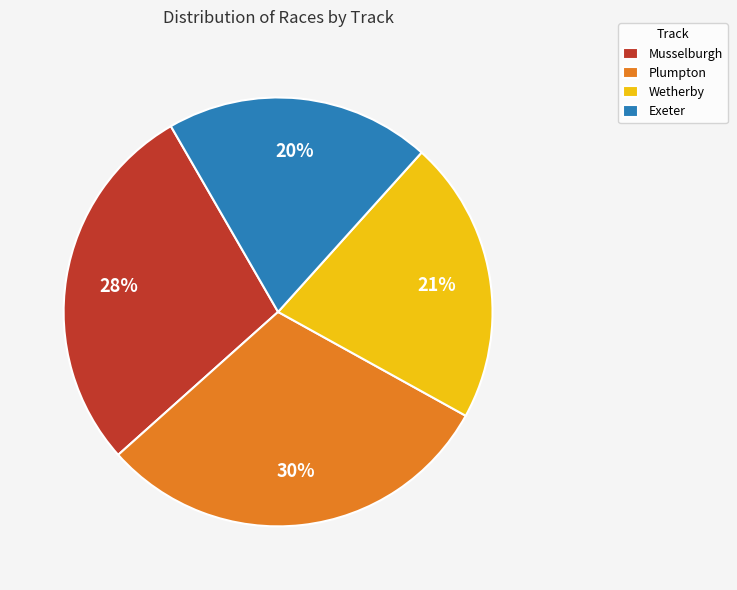

What percentage is the Plumpton slice, to the nearest percent?

30%